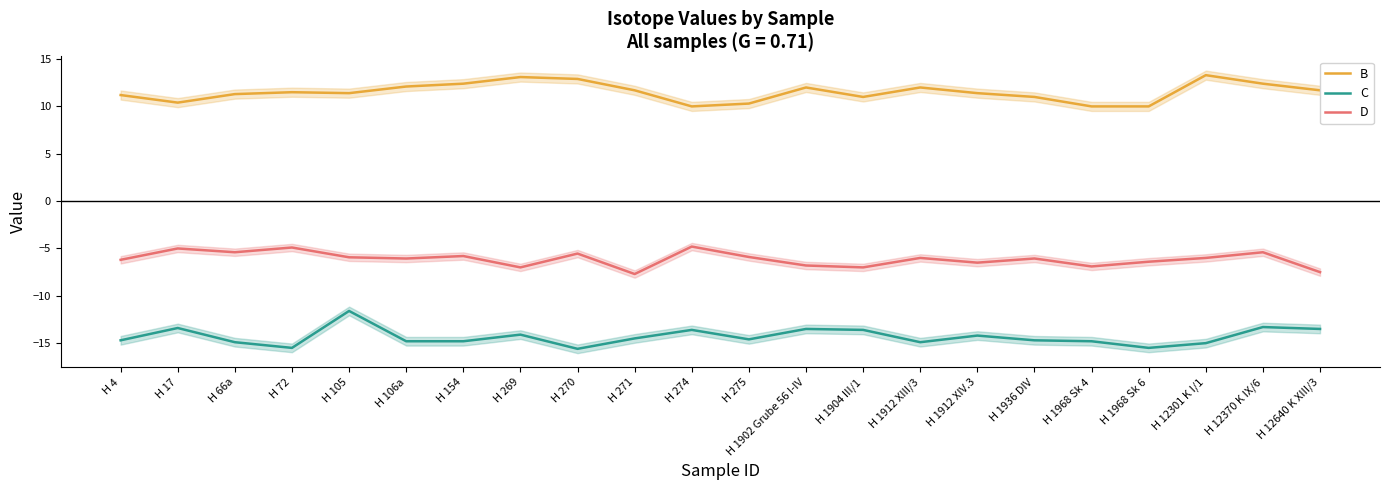

Is the value of C at H 1904 III/1 greater than the value of B at H 269?

No